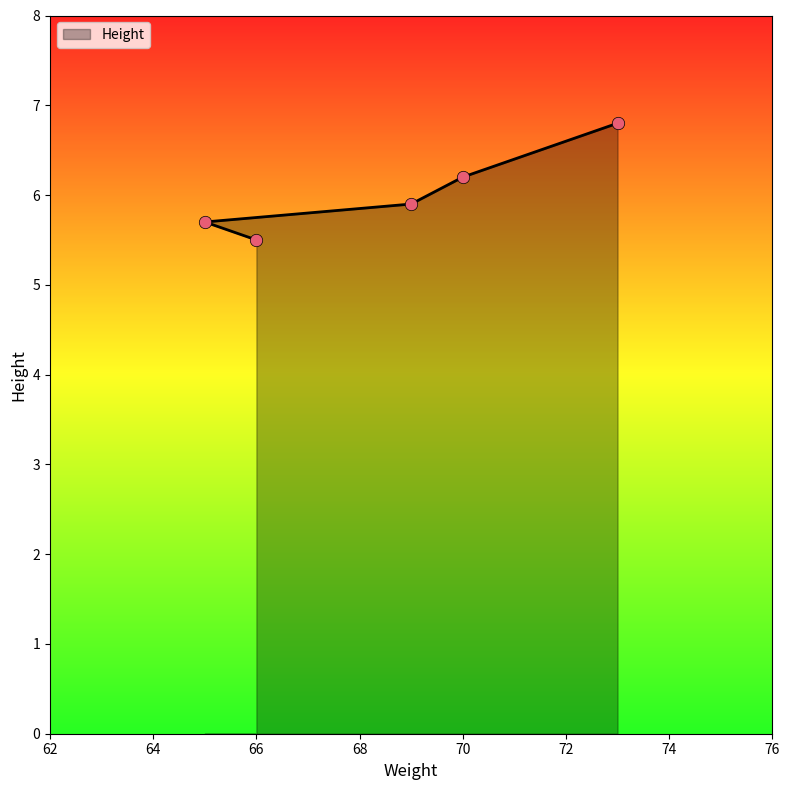

What is the ratio of the value at 70 to the value at 73?

0.9